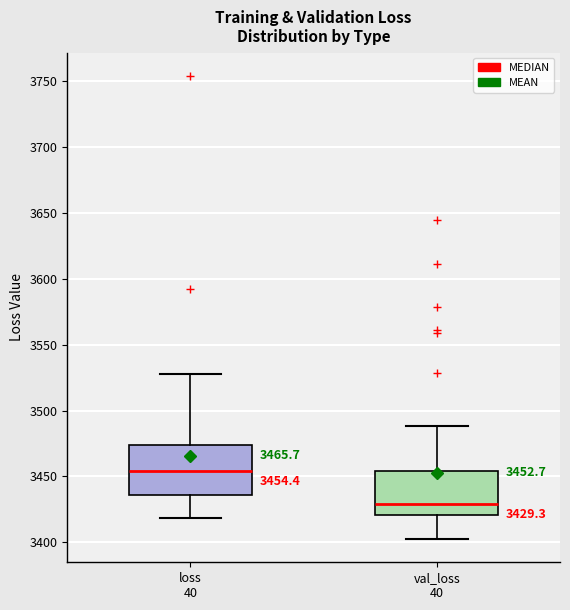

Which box's median line is the highest?

loss 40